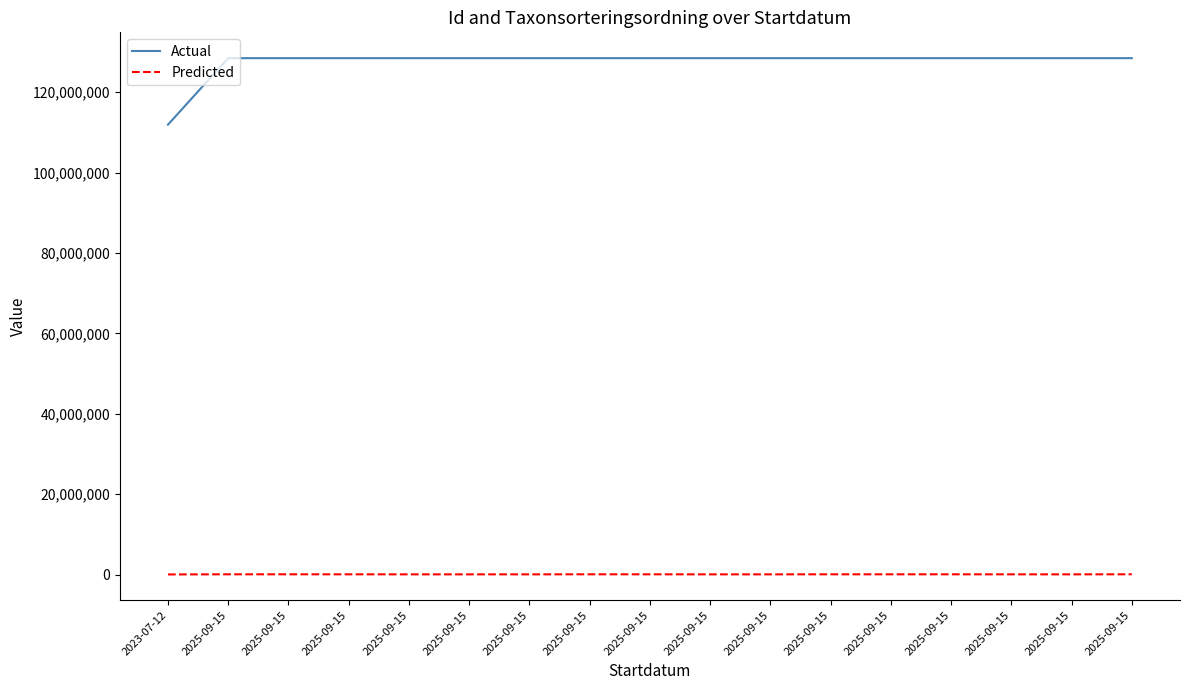

The value of Actual at 2025-09-15 is 36106971. True or false?

False